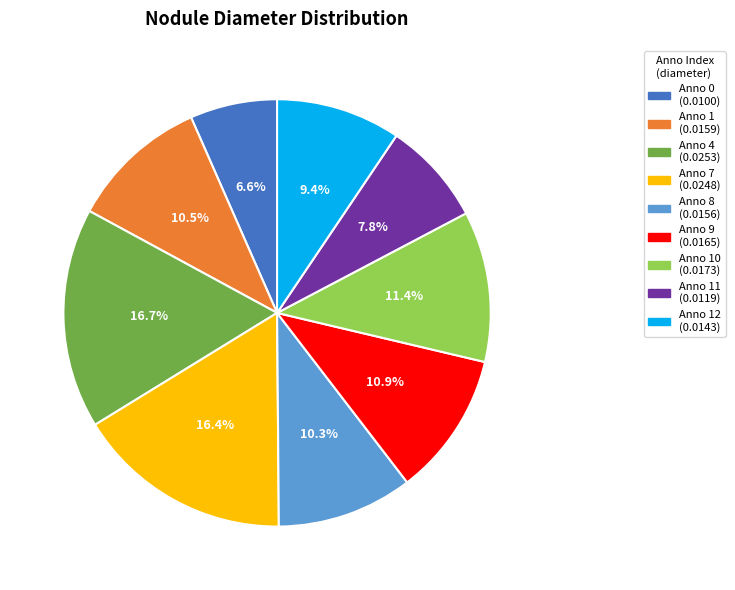

Is there any slice that represents more than half of the pie?

No